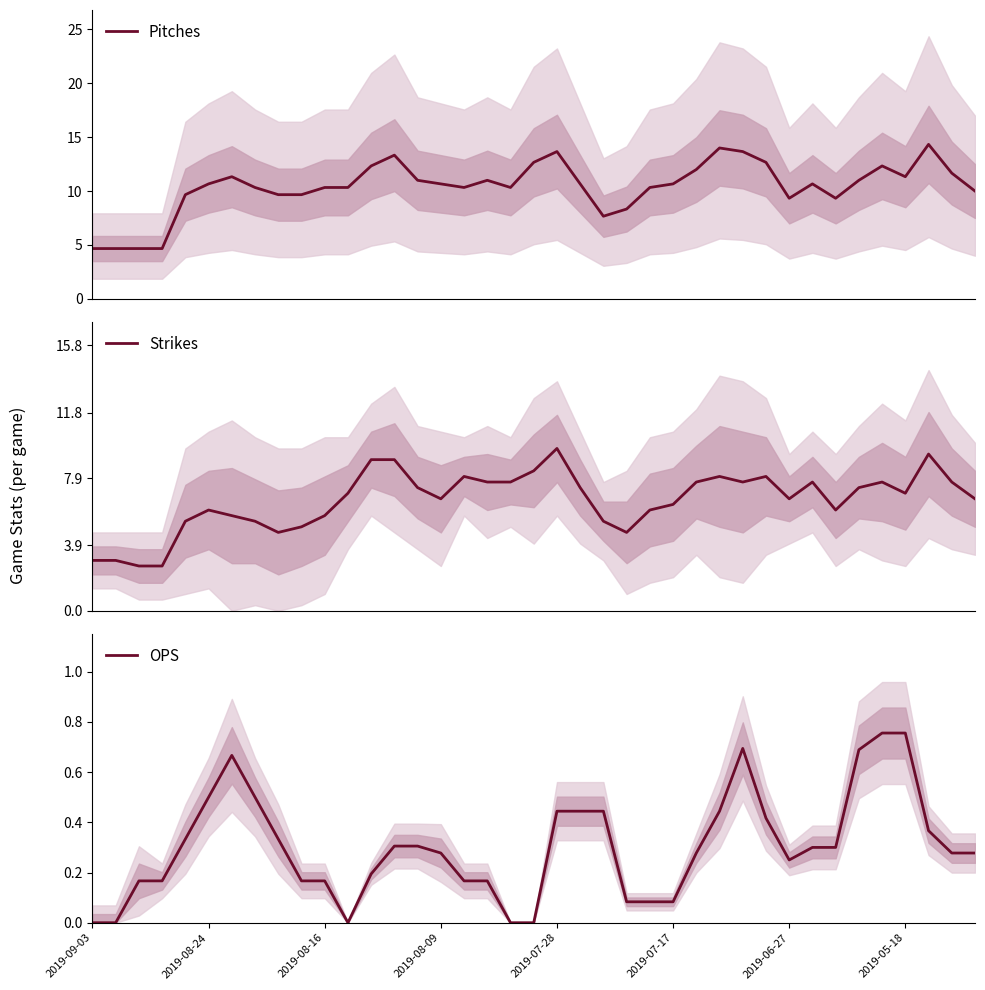

Which series has the widest spread of values?

Pitches